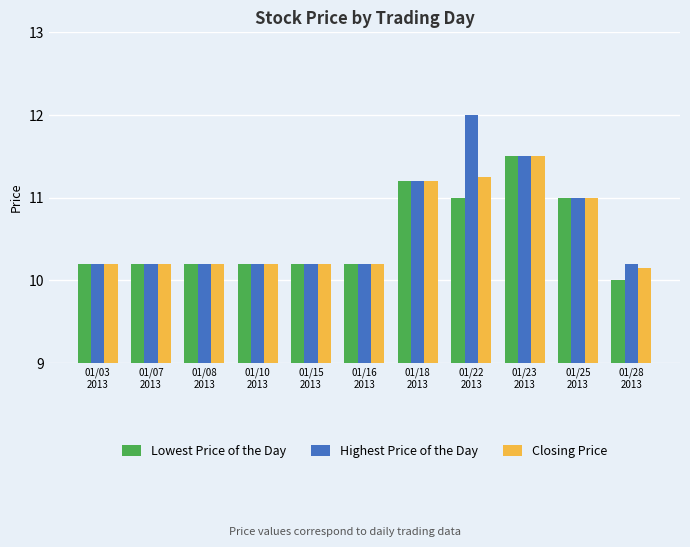

What is the average value of the Highest Price of the Day series?

10.6